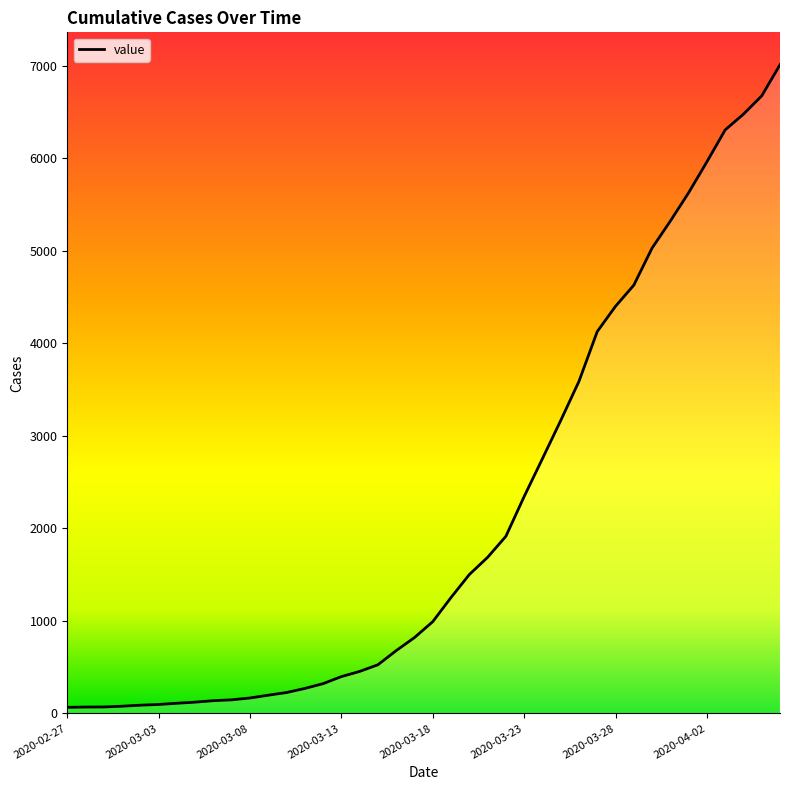

What is the maximum value shown in the chart?

7010